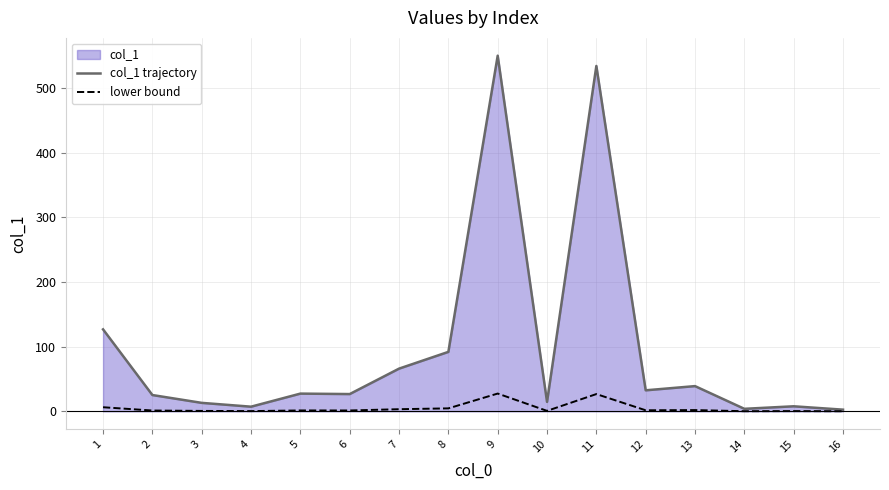

True or false: col_1 trajectory and lower bound cross at least once.

False